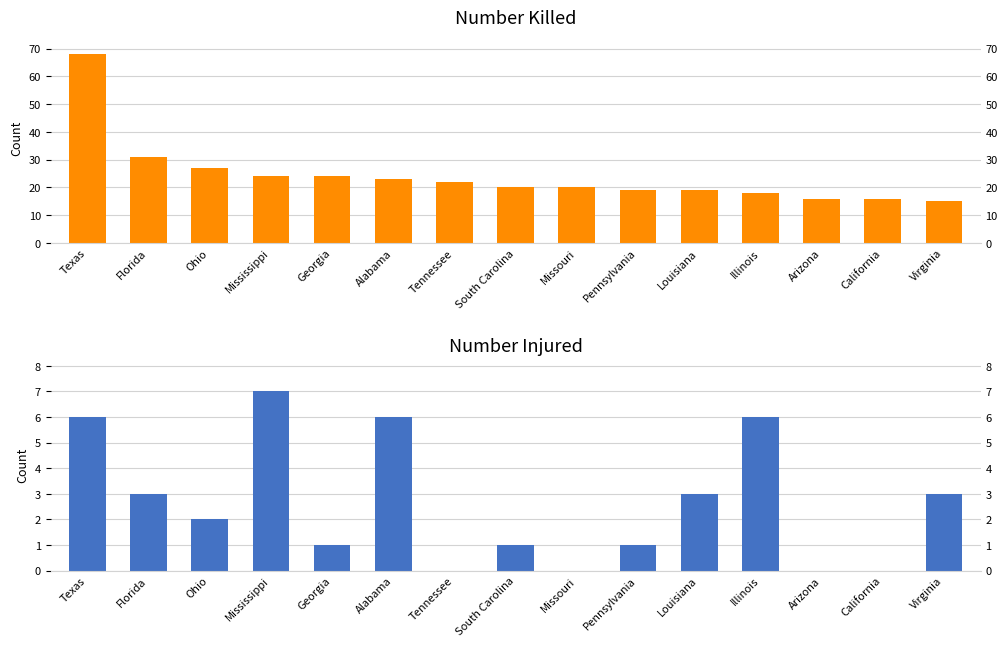

What is the label of the 1st bar from the right?

Virginia